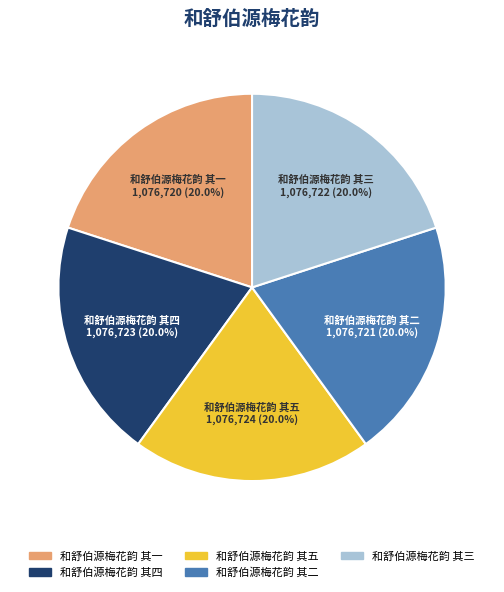

Approximately how many times larger is the value at 和舒伯源梅花韵 其一 compared to 和舒伯源梅花韵 其四?

1.0